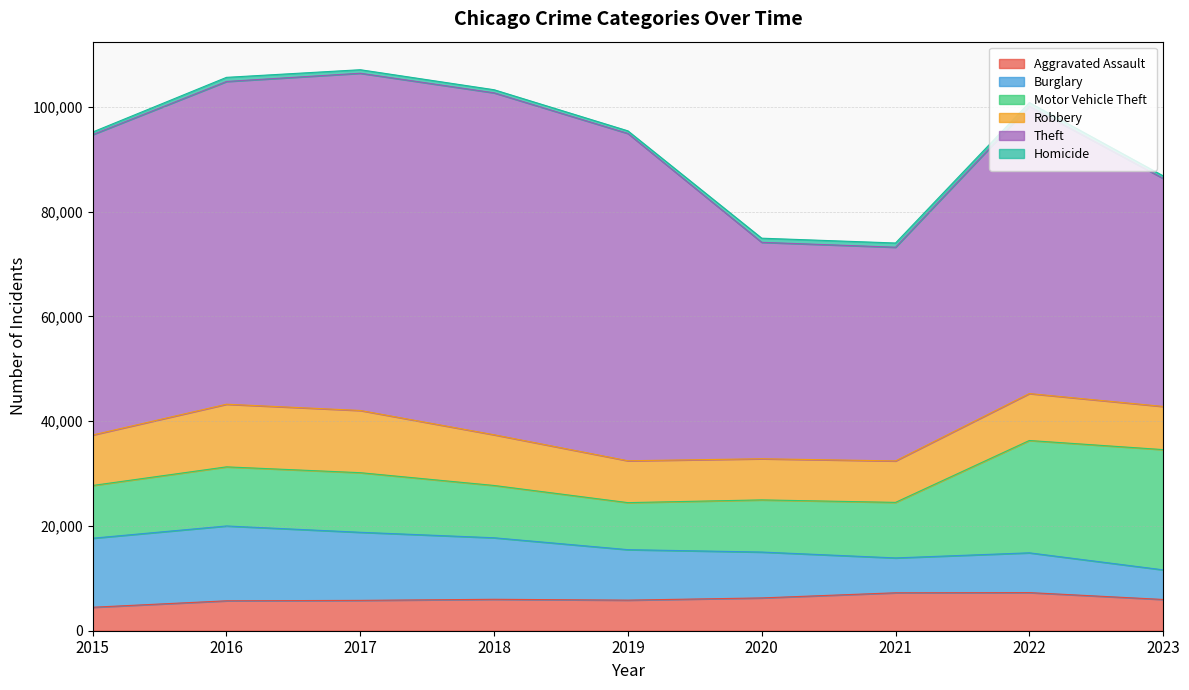

What is the sum of the Homicide values at 2018 and 2016?

1375